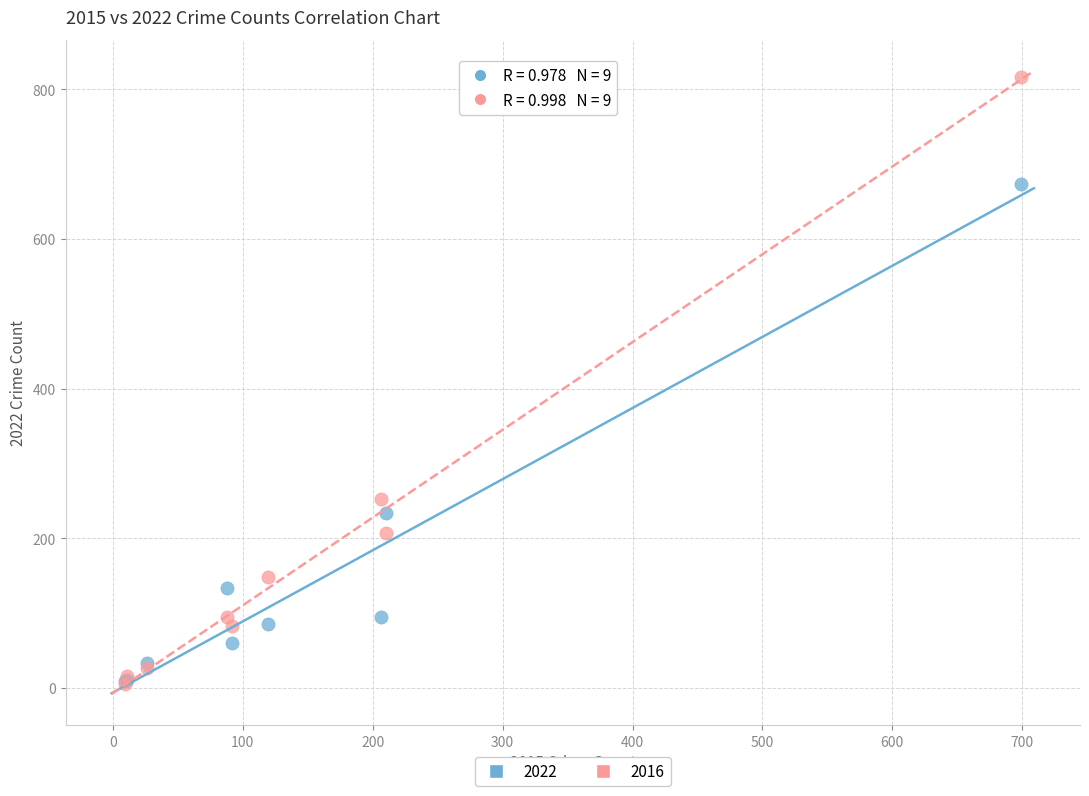

Across all series, what Y value is closest to 411?

253